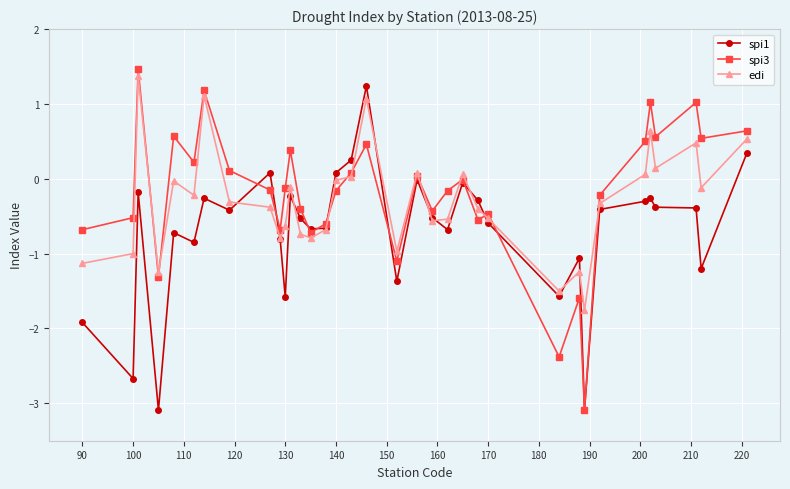

How many interior local valleys does the edi series have?

10